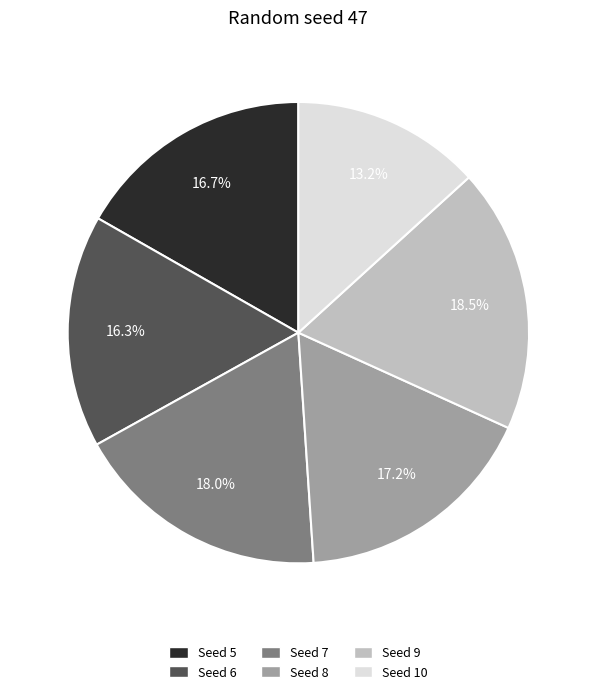

Is there any slice that represents more than half of the pie?

No